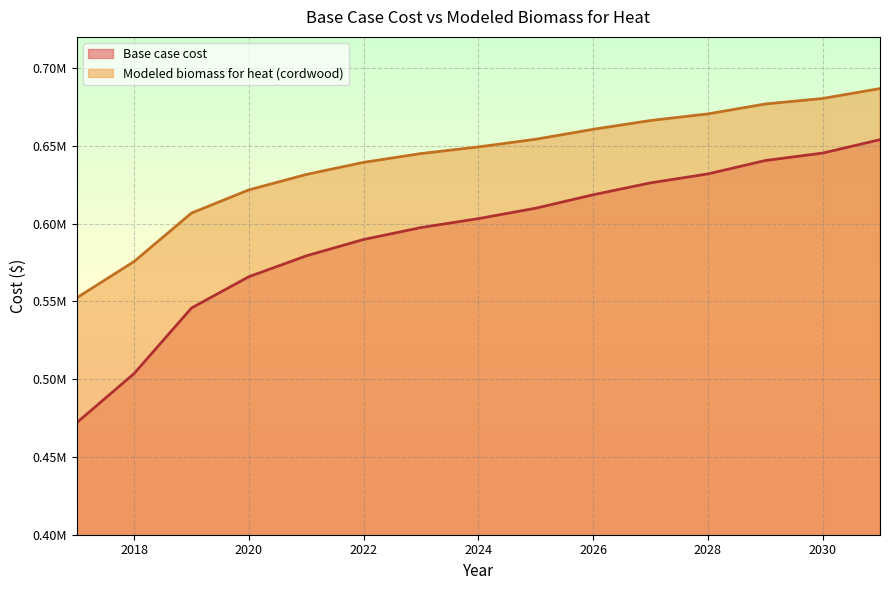

How many lines are shown in the chart?

2